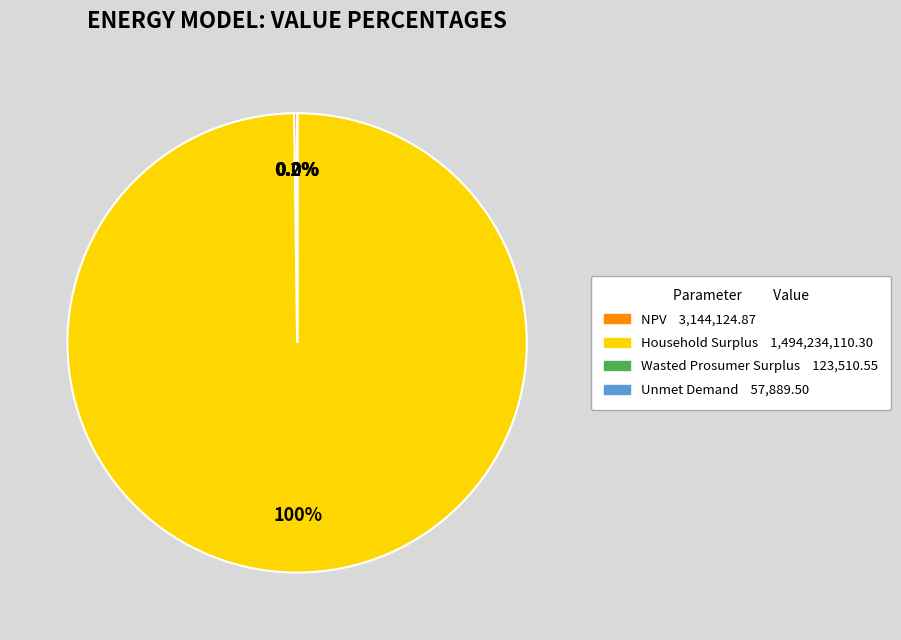

What is the majority slice?

Household Surplus